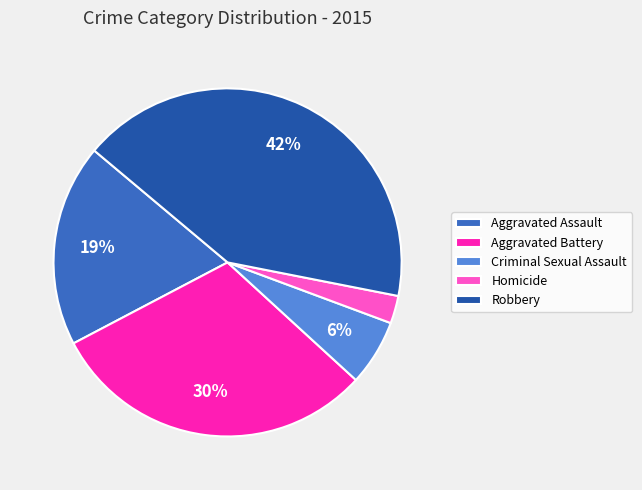

To the nearest percent, what portion does Robbery represent?

42%